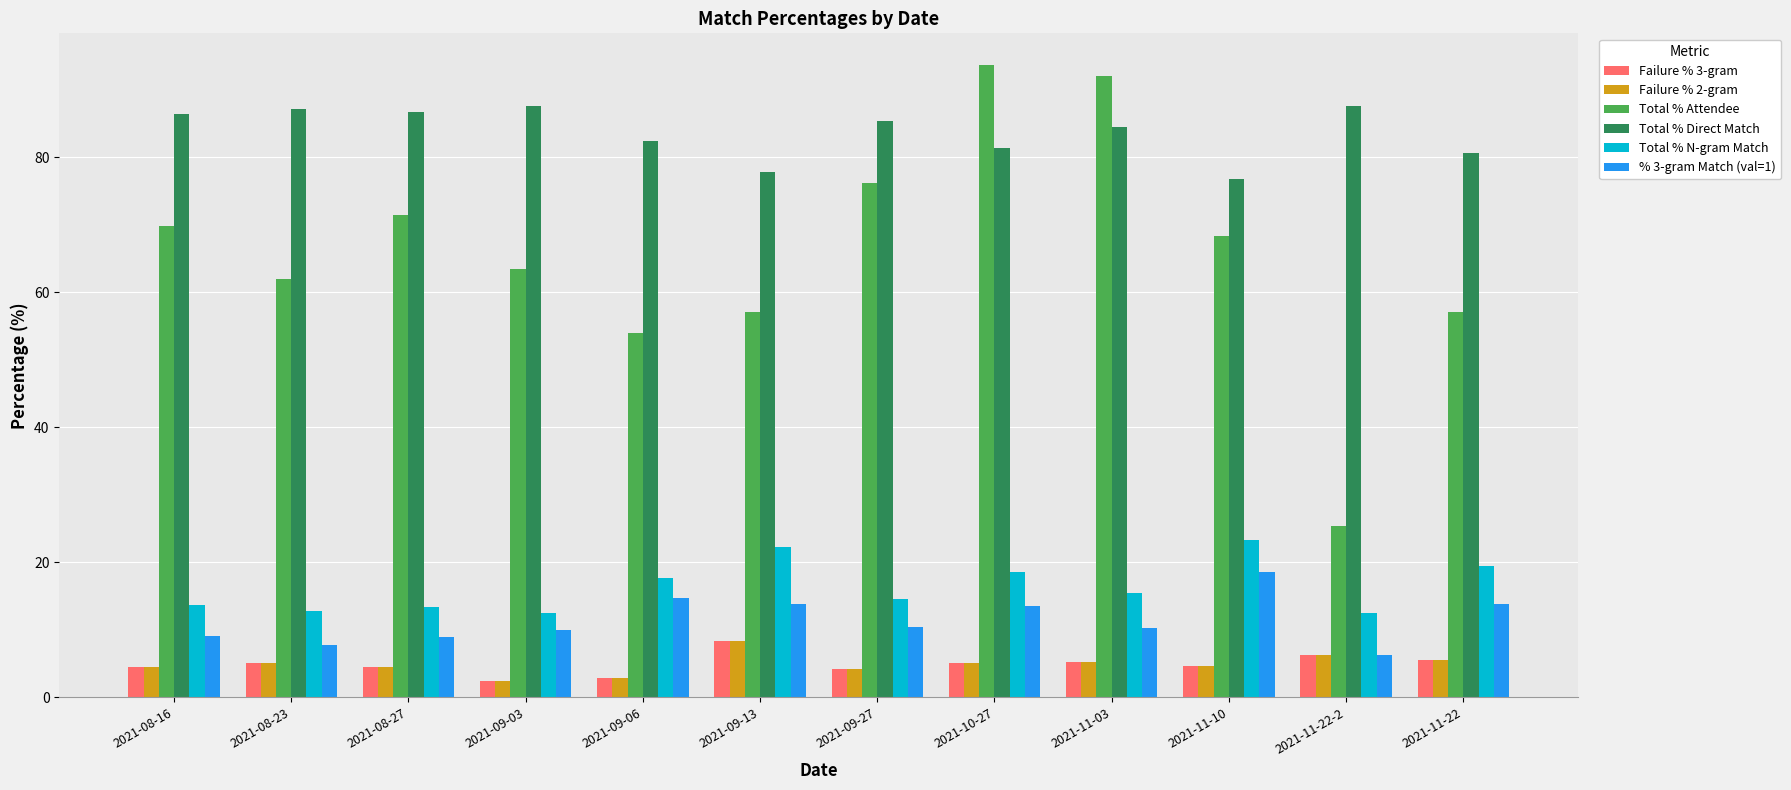

The % 3-gram Match (val=1) series shows 2.4 at 2021-08-16. True or false?

False